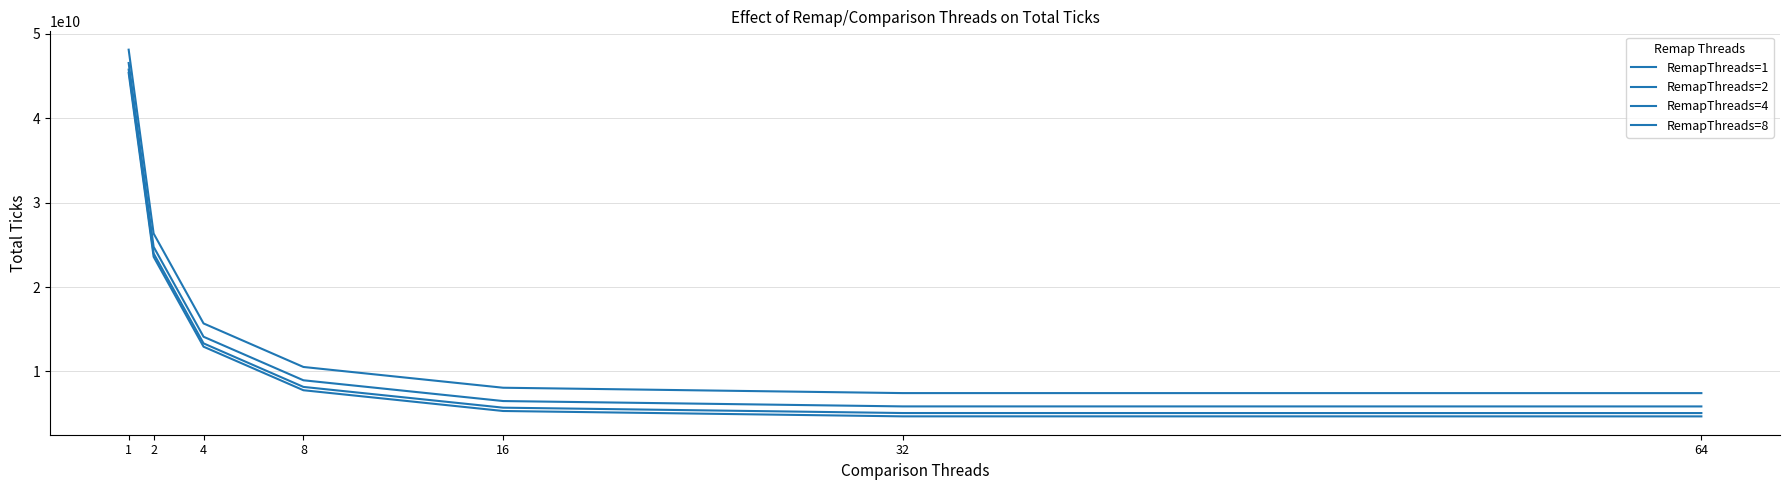

Does the chart have visible grid lines?

Yes